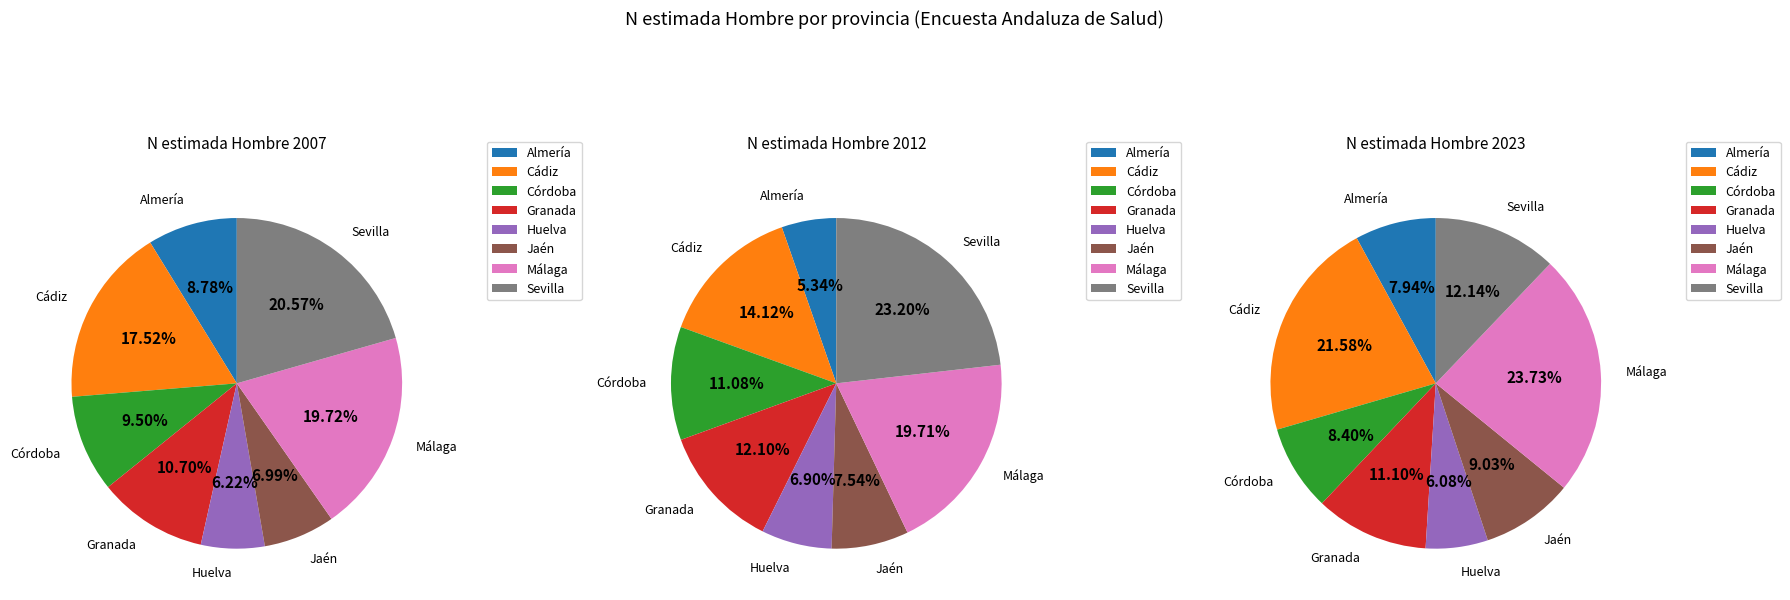

To the nearest percent, what is the difference between the largest and smallest slice percentages?

14%